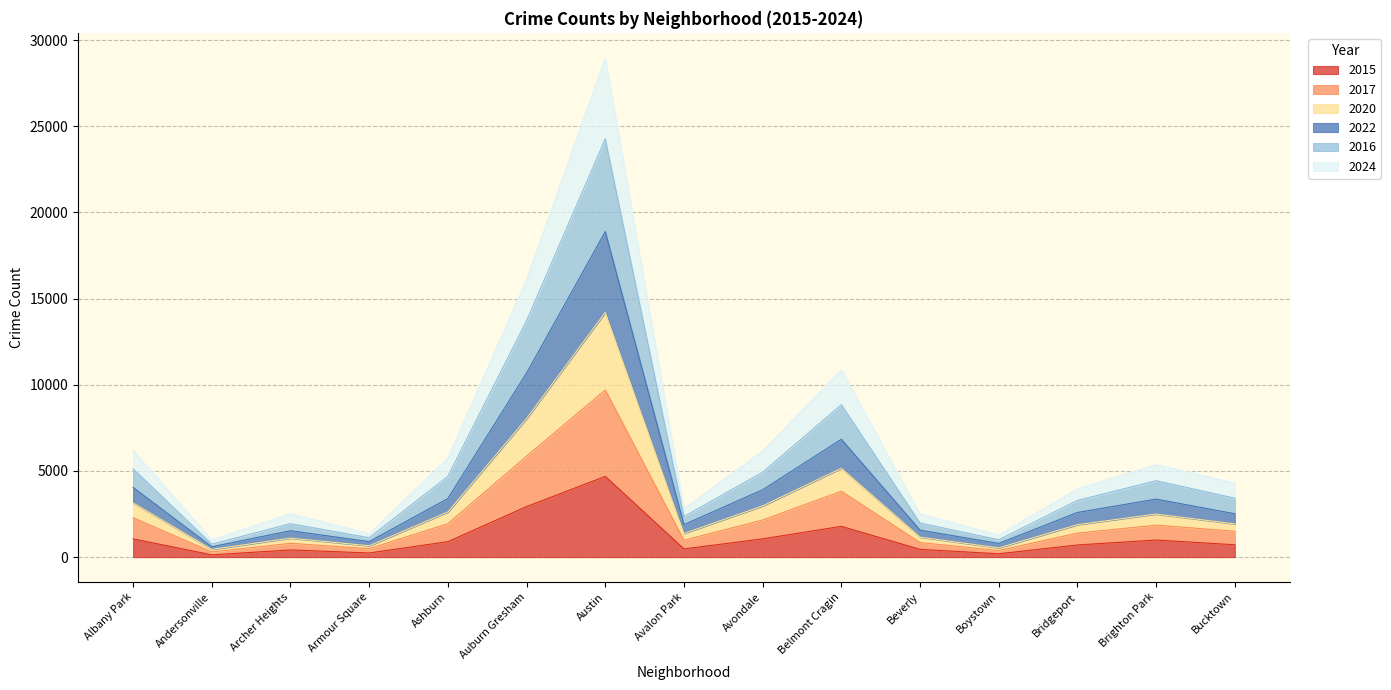

True or false: 2015 and 2017 intersect in this chart.

False